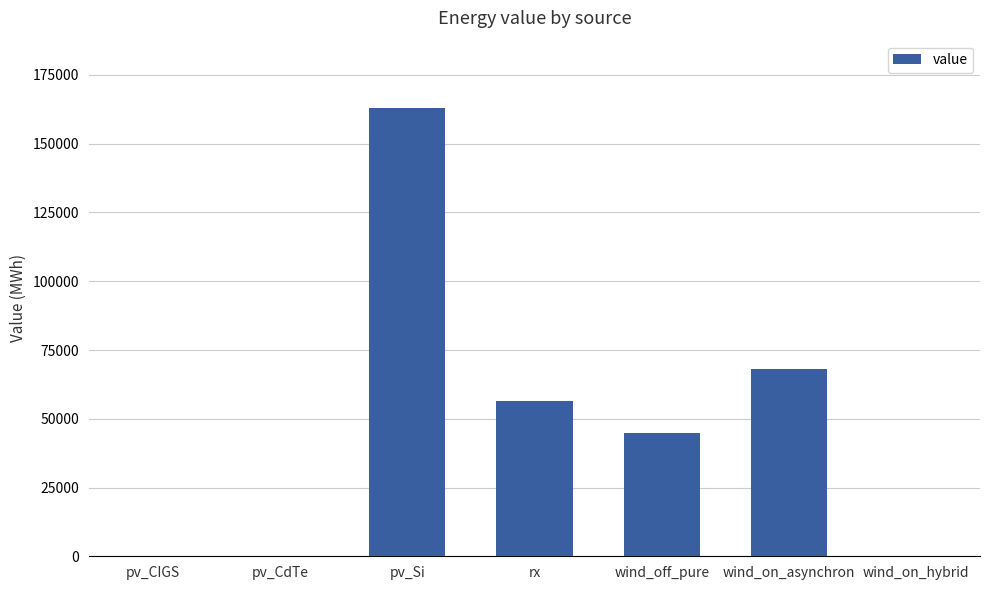

What is the change in value from pv_Si to wind_on_asynchron?

-95027.8